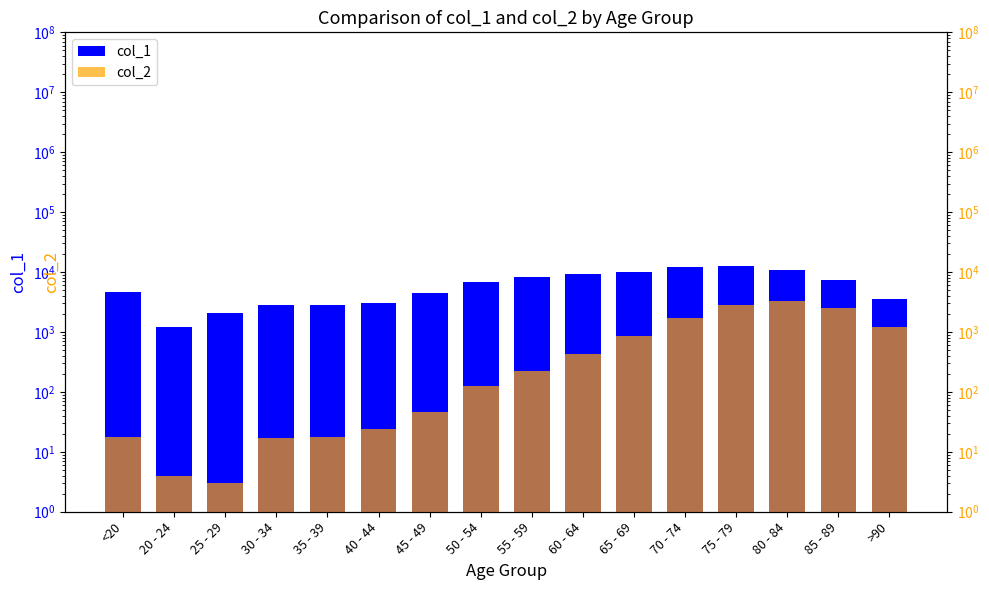

Where does the col_1 series first go above 6803?

55 - 59